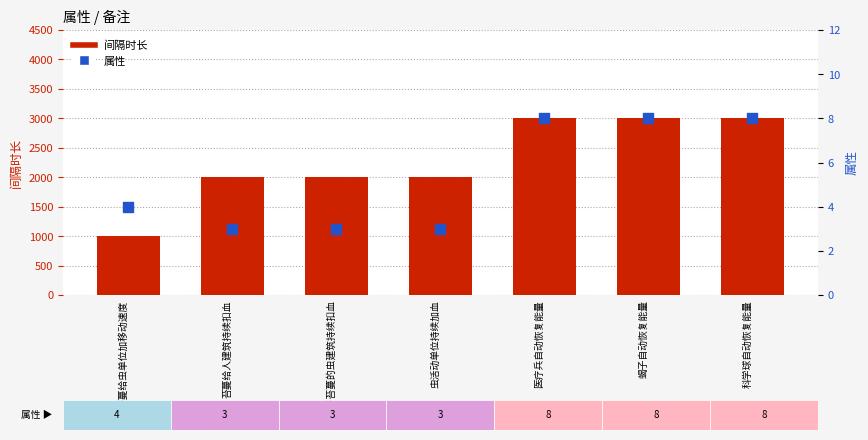

Which series has the largest total across all categories?

间隔时长